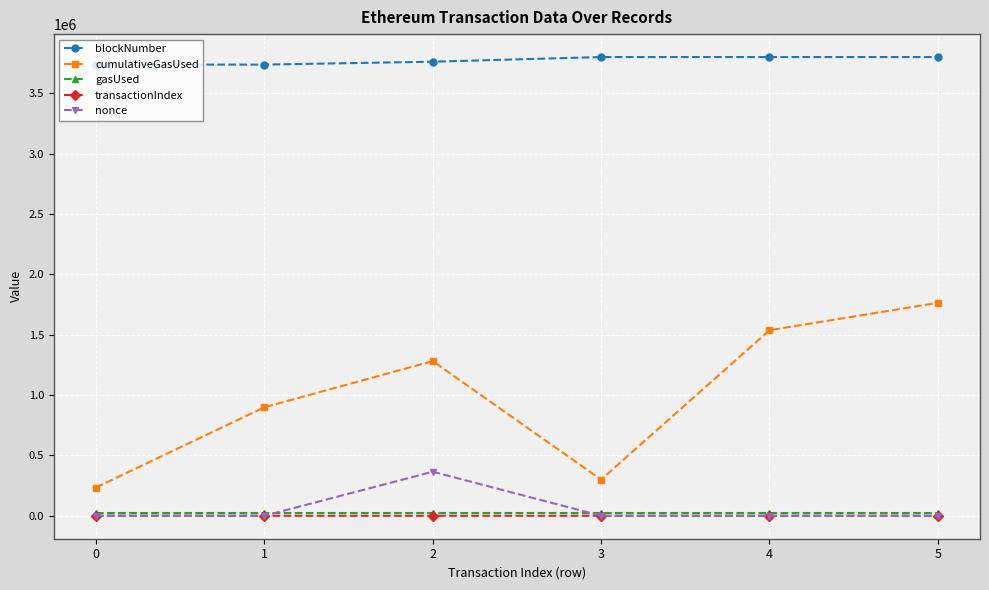

Between 2 and 3, which series saw the biggest shift?

cumulativeGasUsed